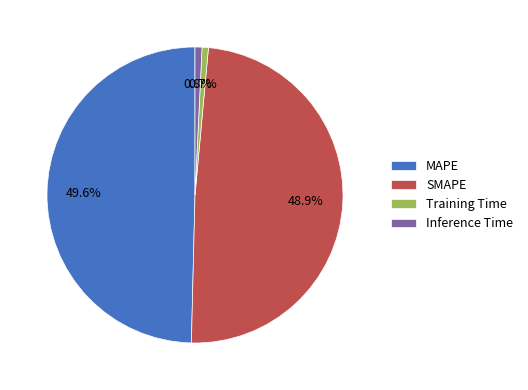

What percentage is the Training Time slice, to the nearest percent?

1%